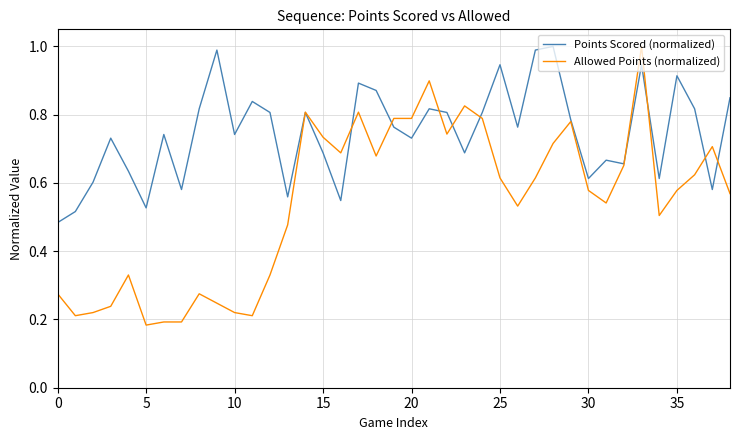

List the series in order of their overall mean, highest first.

Points Scored (normalized), Allowed Points (normalized)